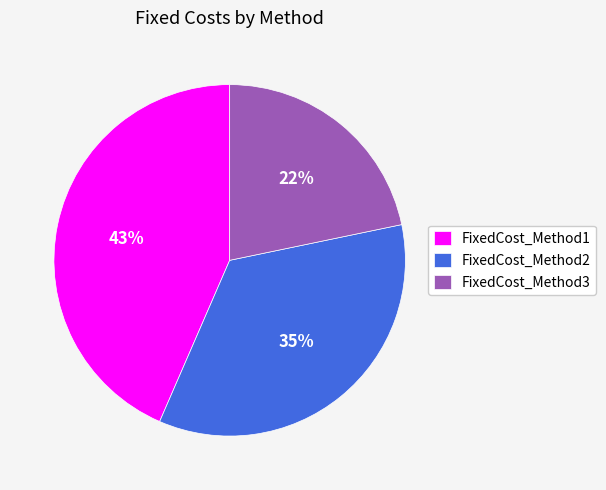

To the nearest percent, what is the combined percentage of FixedCost_Method1 and FixedCost_Method2?

78%